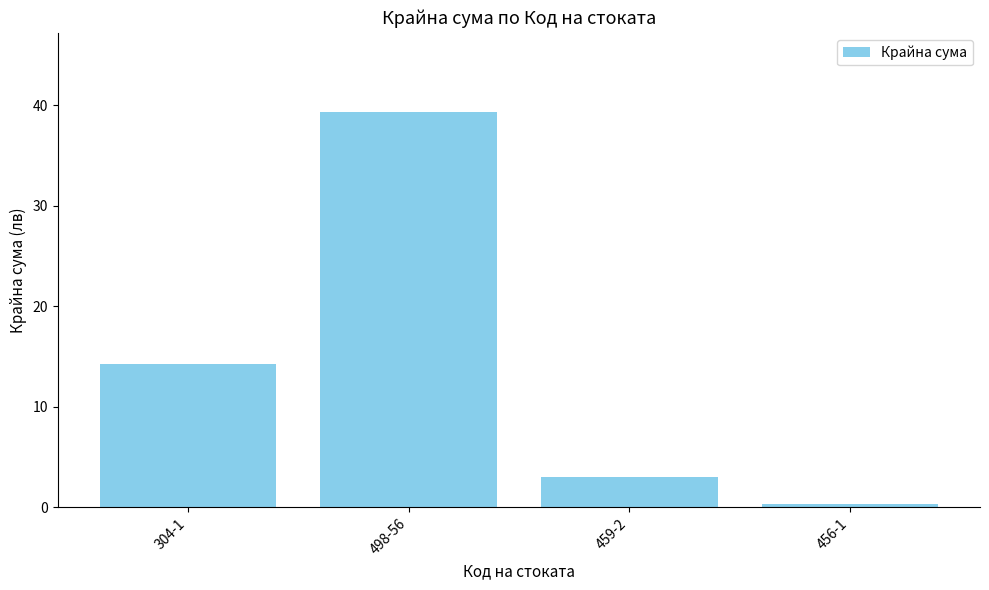

Rank the categories by value from highest to lowest.

498-56, 304-1, 459-2, 456-1